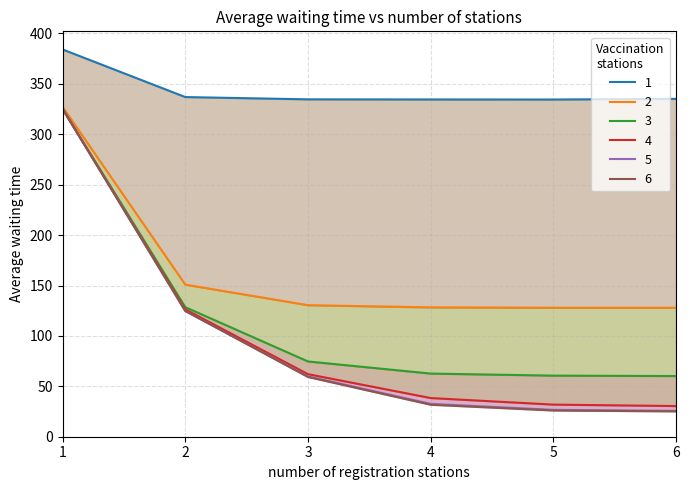

Is it true that 1 equals 334.5 at 4?

True